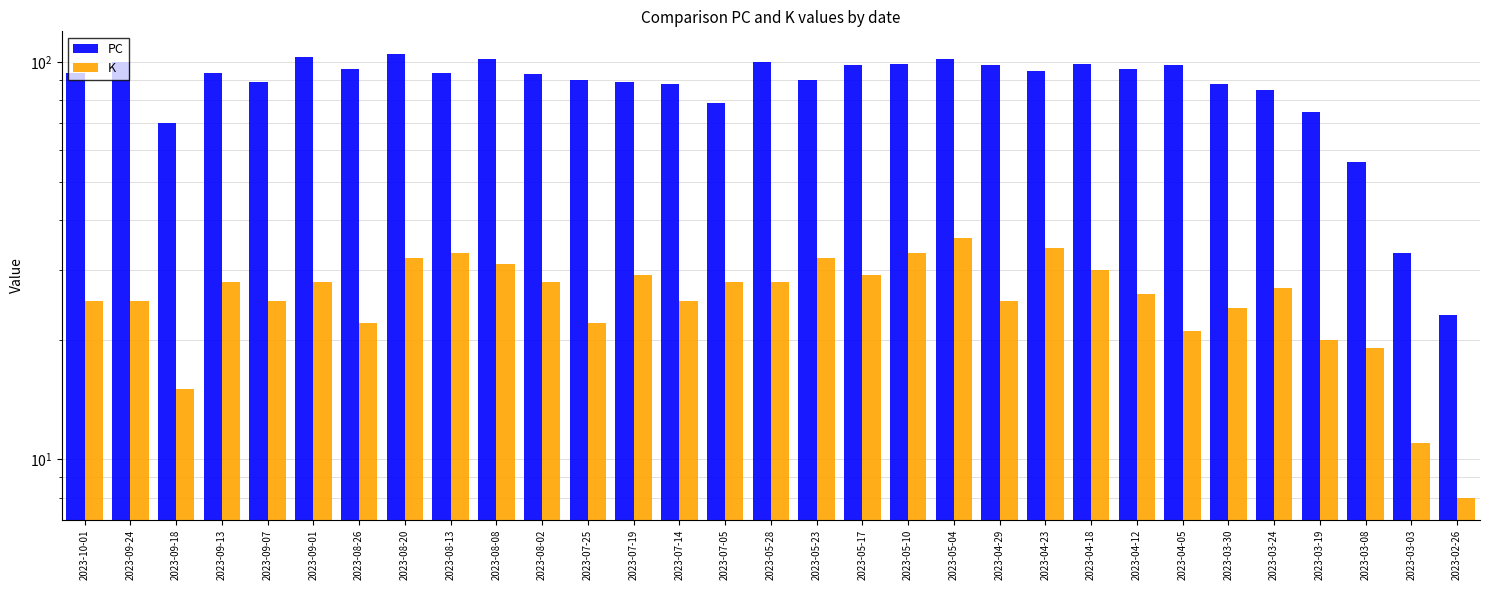

What is the minimum value for PC?

23